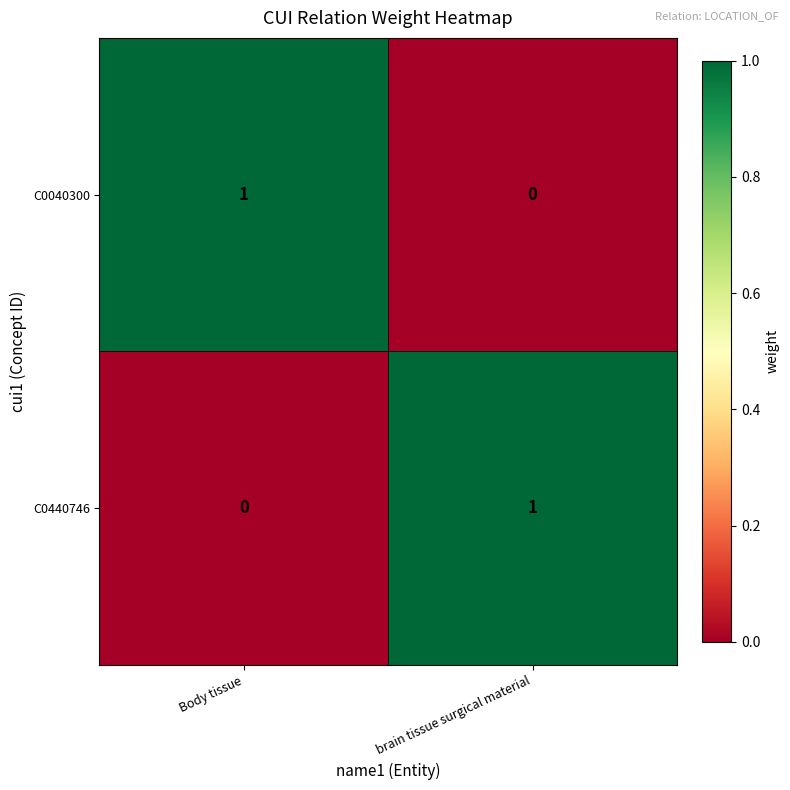

How many values in C0040300 are above zero?

1